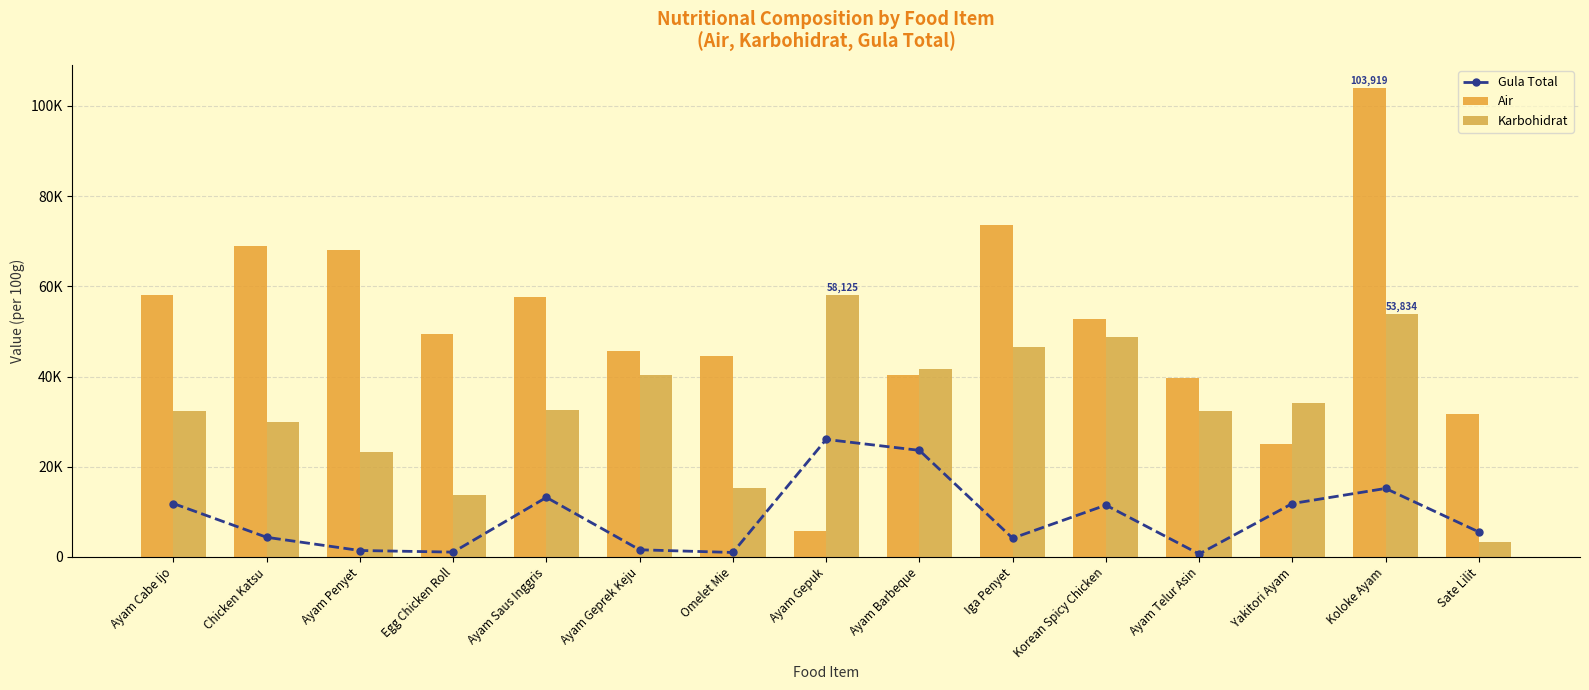

Where does the Gula Total series first go above 5543?

Ayam Cabe Ijo